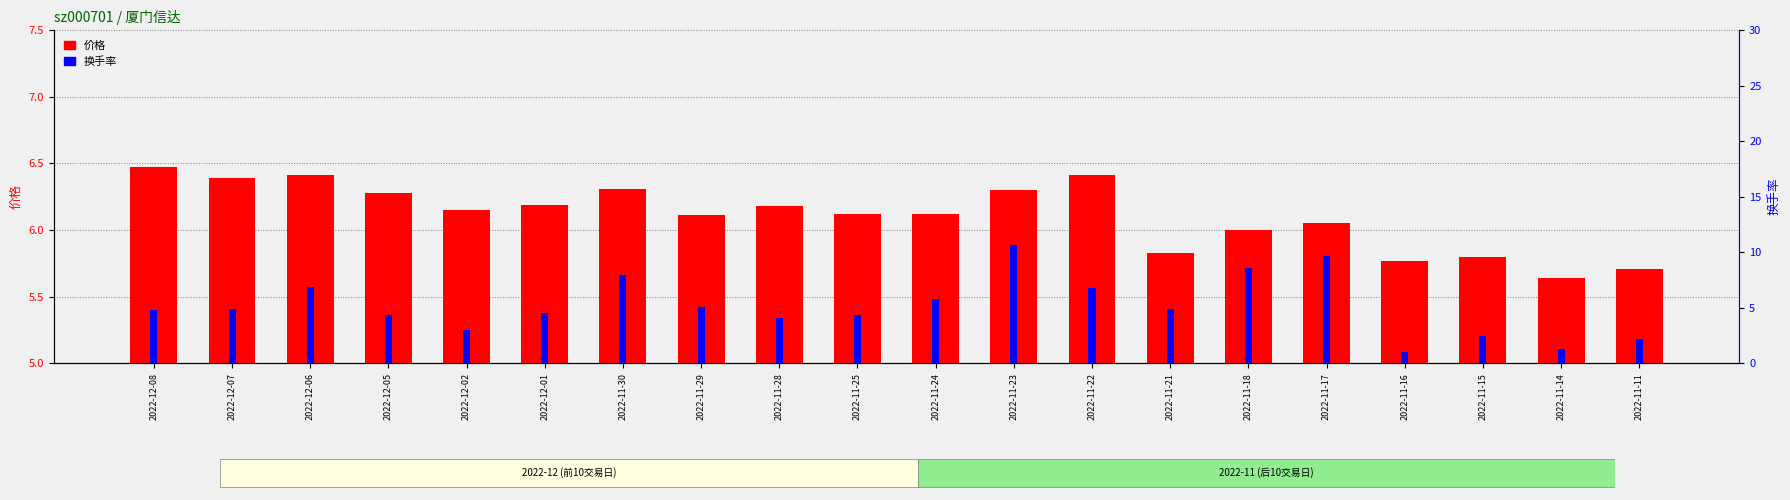

Reading left to right, what are all the values shown in this chart?

价格: 2022-12-08=6.5	2022-12-07=6.4	2022-12-06=6.4	2022-12-05=6.3	2022-12-02=6.2	2022-12-01=6.2	2022-11-30=6.3	2022-11-29=6.1	2022-11-28=6.2	2022-11-25=6.1	2022-11-24=6.1	2022-11-23=6.3	2022-11-22=6.4	2022-11-21=5.8	2022-11-18=6.0	2022-11-17=6.0	2022-11-16=5.8	2022-11-15=5.8	2022-11-14=5.6	2022-11-11=5.7
换手率: 2022-12-08=4.8	2022-12-07=4.9	2022-12-06=6.9	2022-12-05=4.3	2022-12-02=3.0	2022-12-01=4.5	2022-11-30=7.9	2022-11-29=5.1	2022-11-28=4.0	2022-11-25=4.4	2022-11-24=5.8	2022-11-23=10.7	2022-11-22=6.8	2022-11-21=4.8	2022-11-18=8.6	2022-11-17=9.6	2022-11-16=1.0	2022-11-15=2.5	2022-11-14=1.3	2022-11-11=2.2